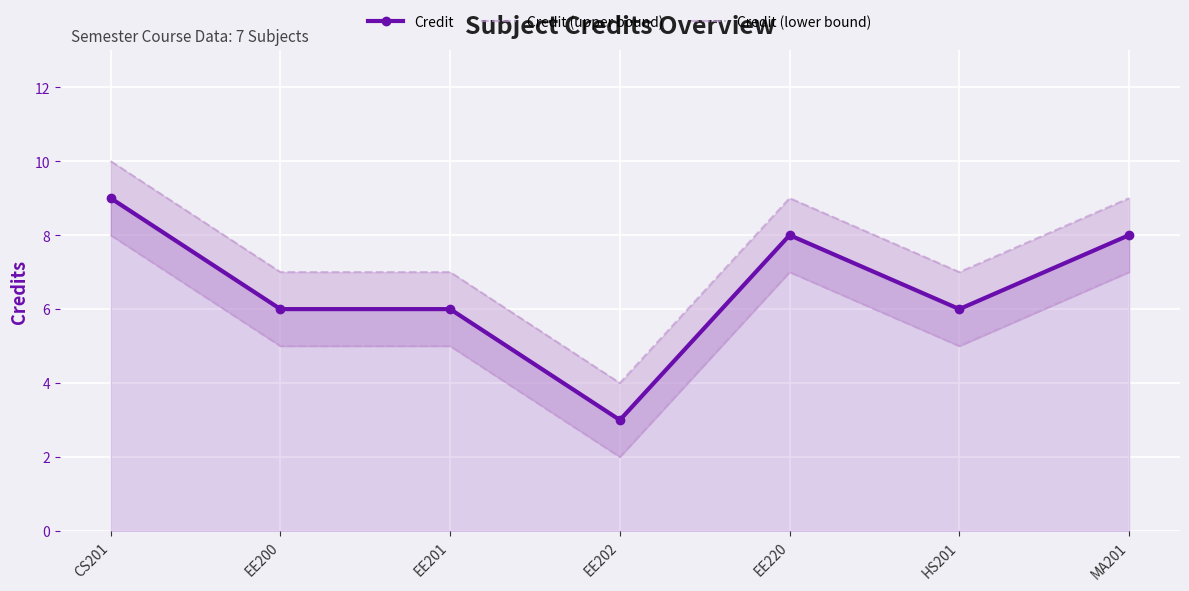

What is the sum of all Credit values?

46